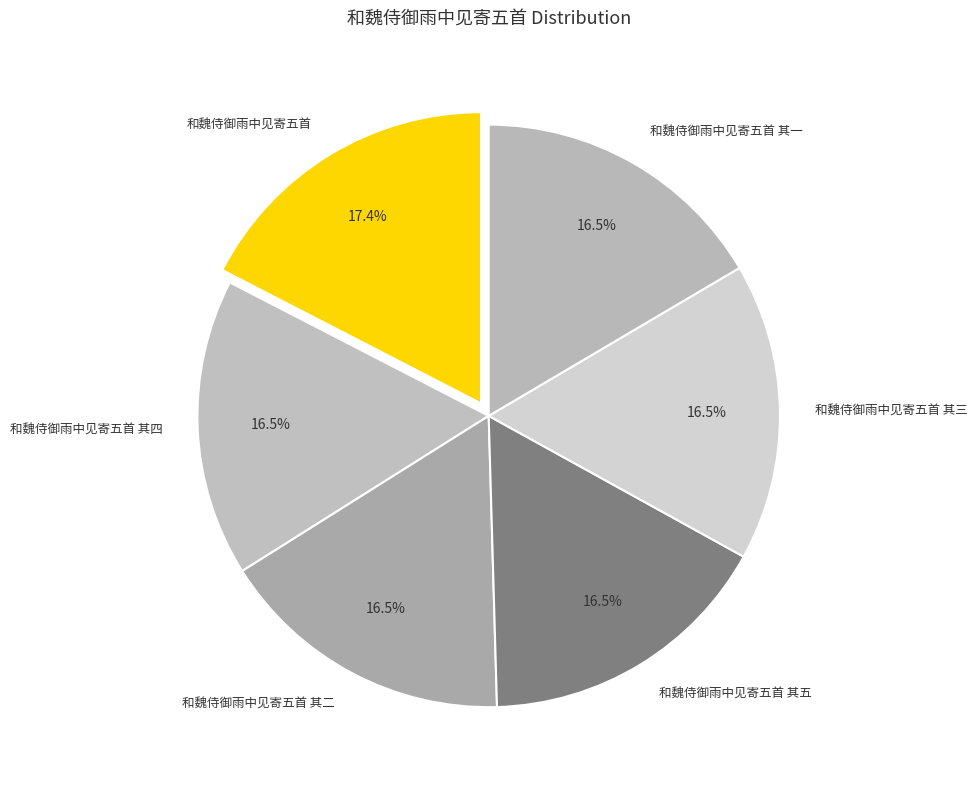

How many slices are in this pie chart?

6